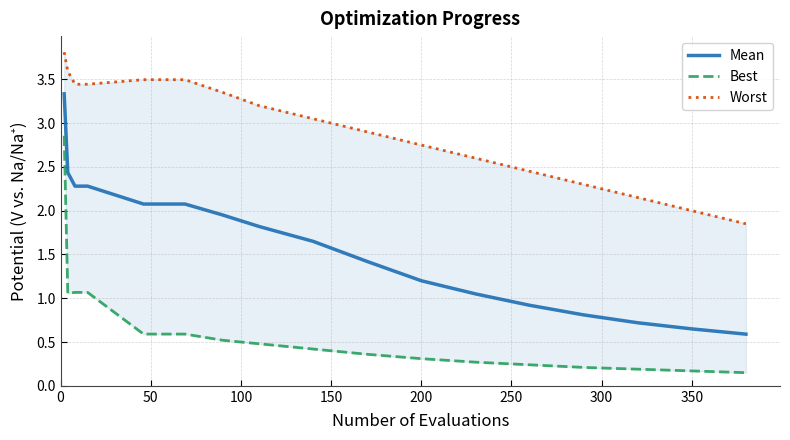

Rank the series by their average value, from highest to lowest.

Worst, Mean, Best